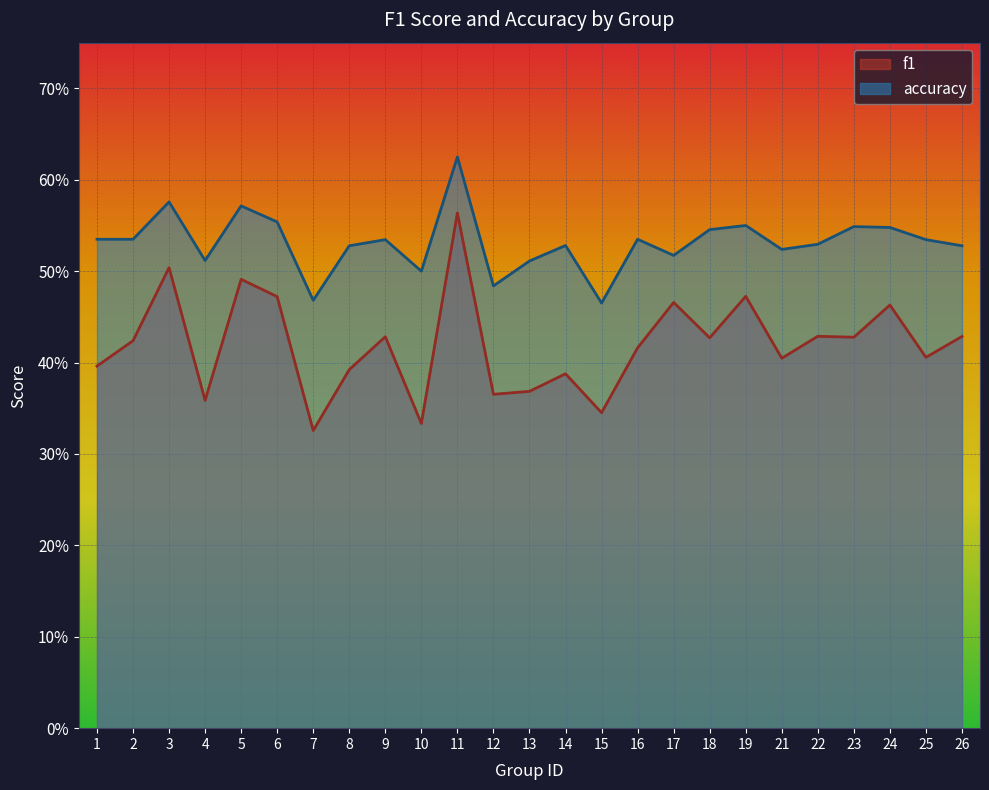

The f1 series shows 0.3 at 26. True or false?

False